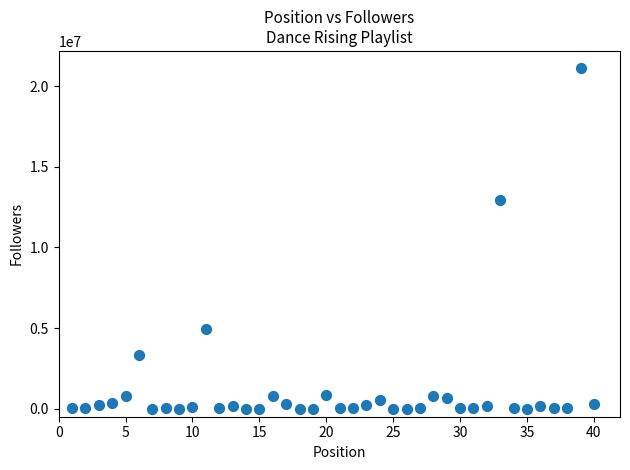

What Y value in the scatter plot is closest to 10561730?

12917131